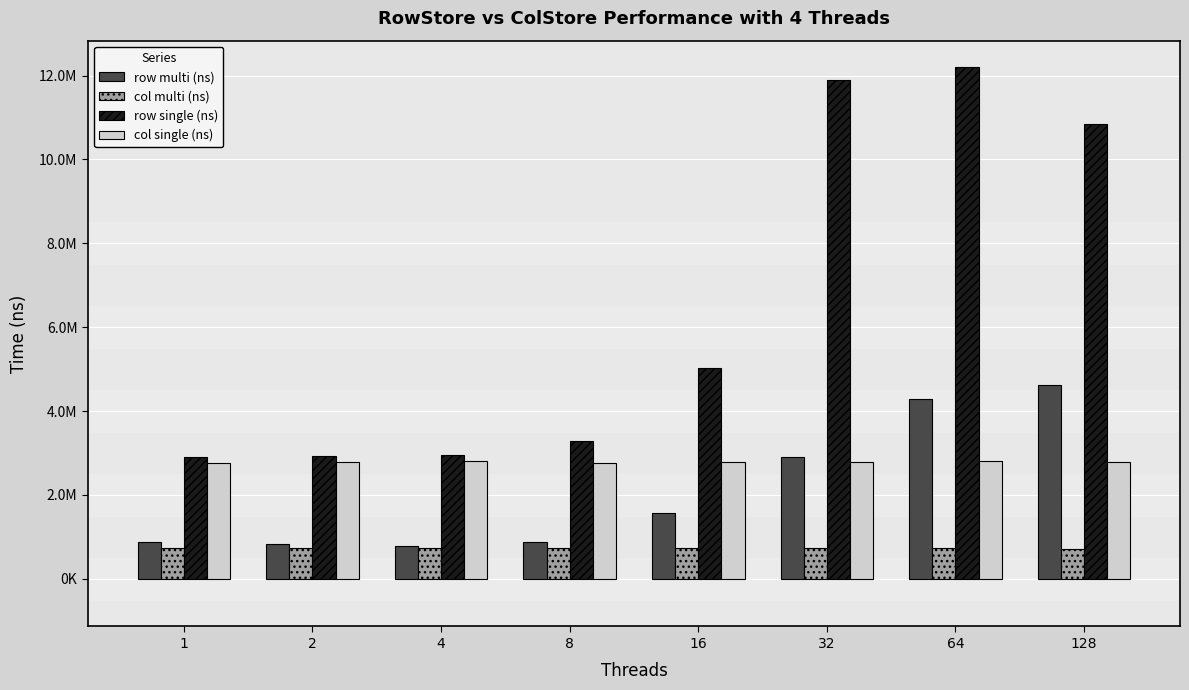

Reading right to left, extract all data points from this chart.

row multi (ns): 4631088.6	4284177.6	2915029.6	1577594.1	882270.9	778290.6	829069.4	885588.6
col multi (ns): 718094.4	728443.8	729843.1	729838.3	729843.5	727937.2	729806.1	729123.6
row single (ns): 10851501.0	12197281.0	11884445.0	5018598.0	3279084.0	2944275.0	2918293.0	2897562.0
col single (ns): 2795634.0	2812365.0	2793213.0	2796211.0	2760217.0	2806033.0	2779256.0	2767072.0